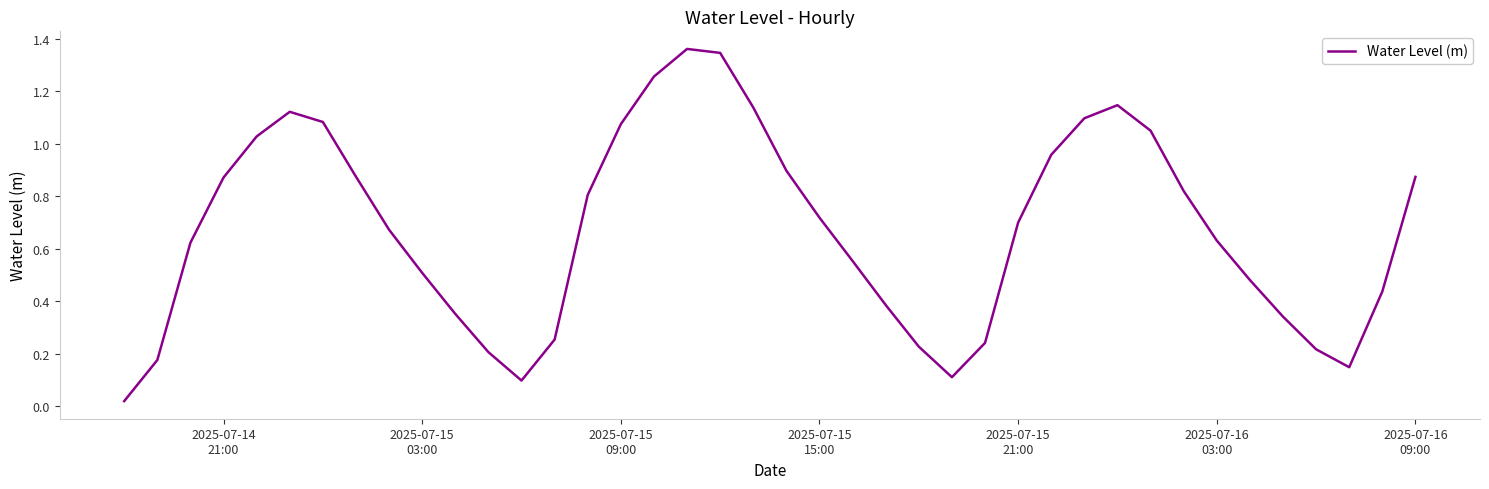

Reading left to right, what are all the values shown in this chart?

0.0	0.2	0.6	0.9	1.0	1.1	1.1	0.9	0.7	0.5	0.4	0.2	0.1	0.3	0.8	1.1	1.3	1.4	1.3	1.1	0.9	0.7	0.6	0.4	0.2	0.1	0.2	0.7	1.0	1.1	1.1	1.0	0.8	0.6	0.5	0.3	0.2	0.1	0.4	0.9